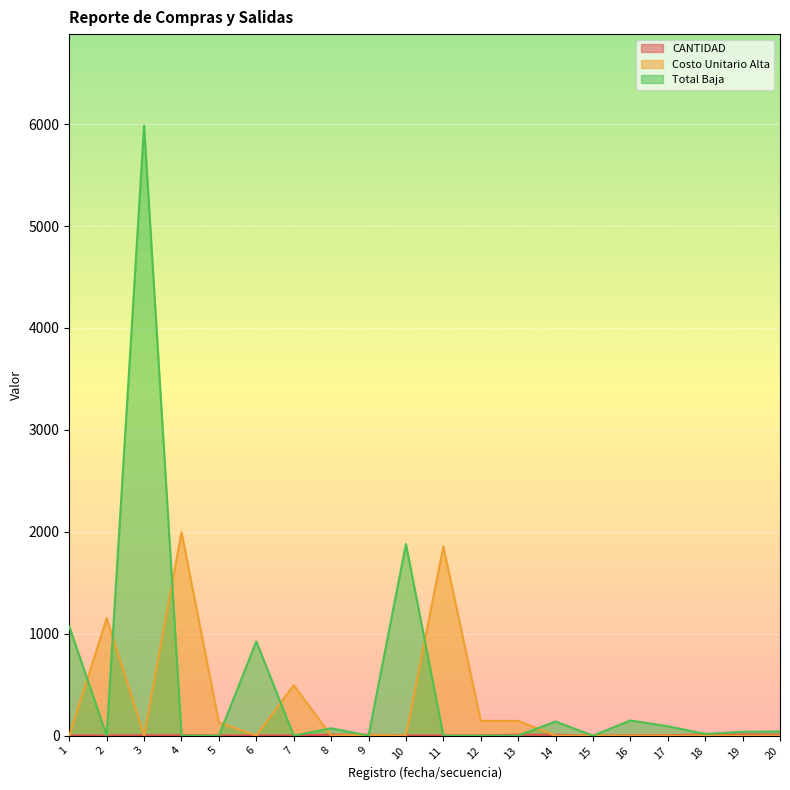

List the series in order of their overall mean, lowest first.

CANTIDAD, Costo Unitario Alta, Total Baja